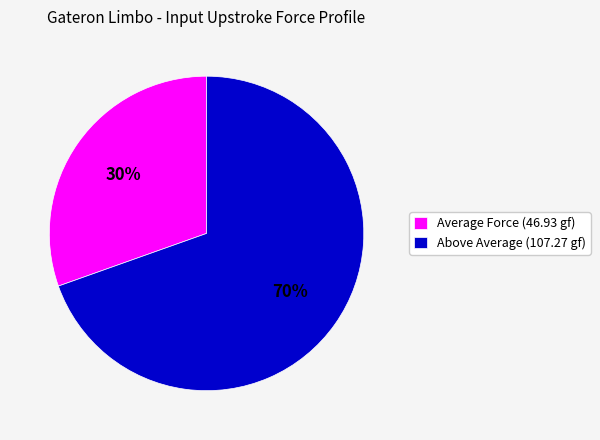

To the nearest percent, what is the combined percentage of Average Force (46.93 gf) and Above Average (107.27 gf)?

100%